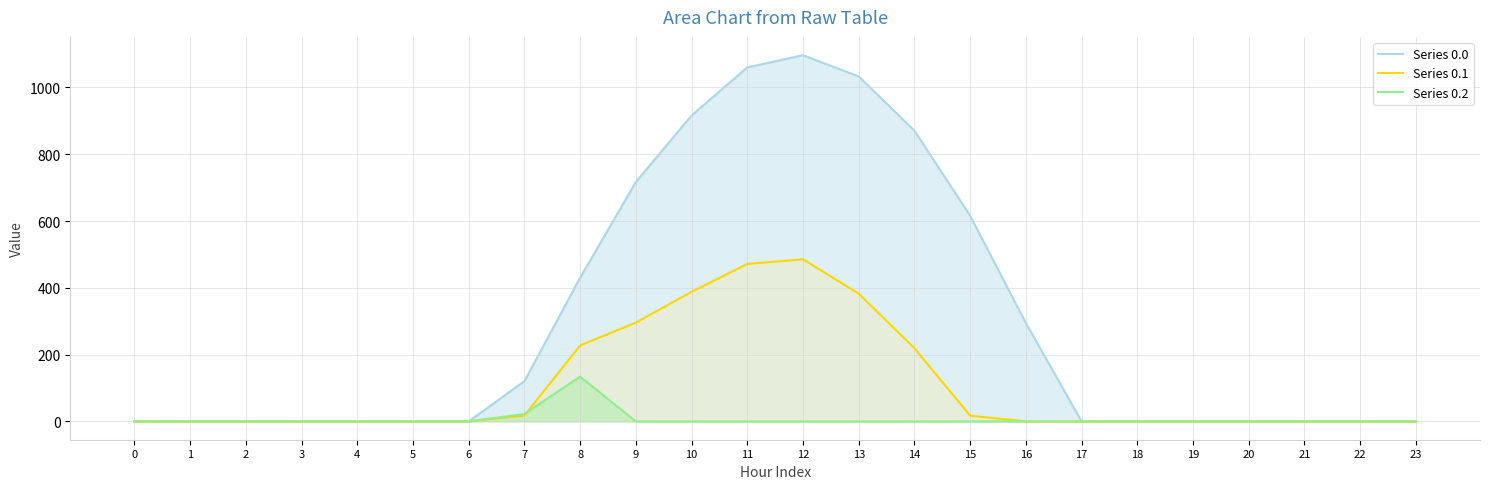

True or false: Series 0.0 has a value of -333.7 at 22.

False